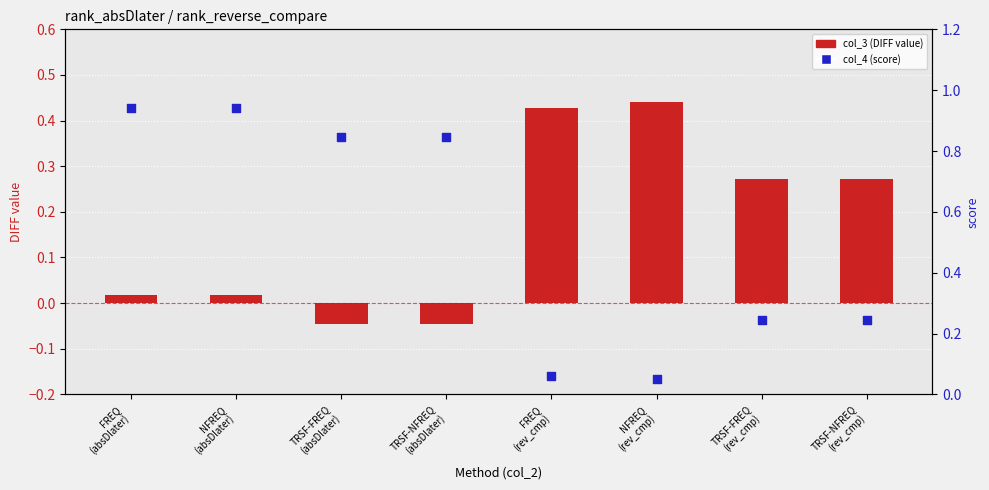

At how many categories does at least one series exceed 0?

8